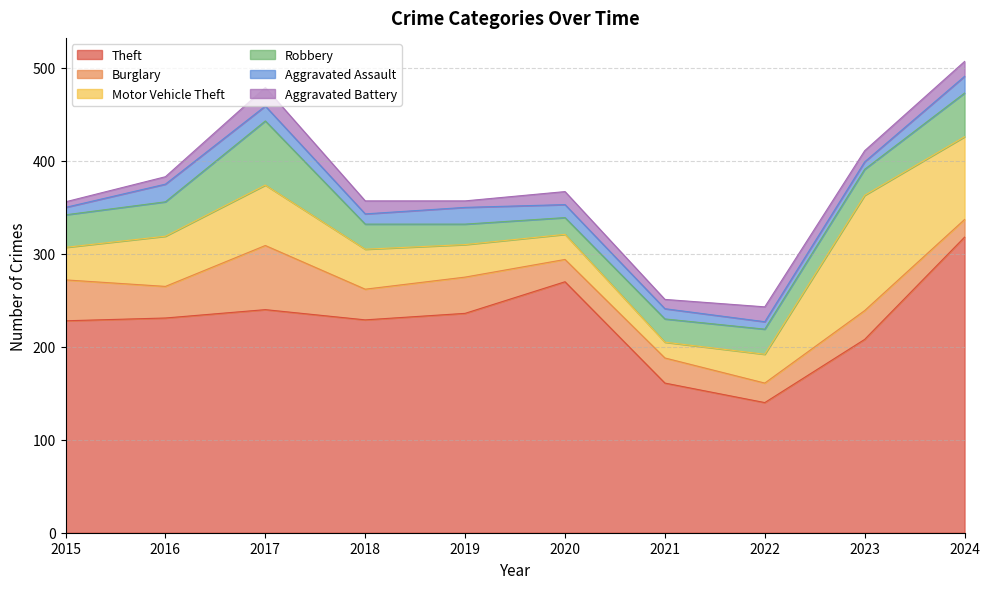

At which label is Theft closest to 229?

2018